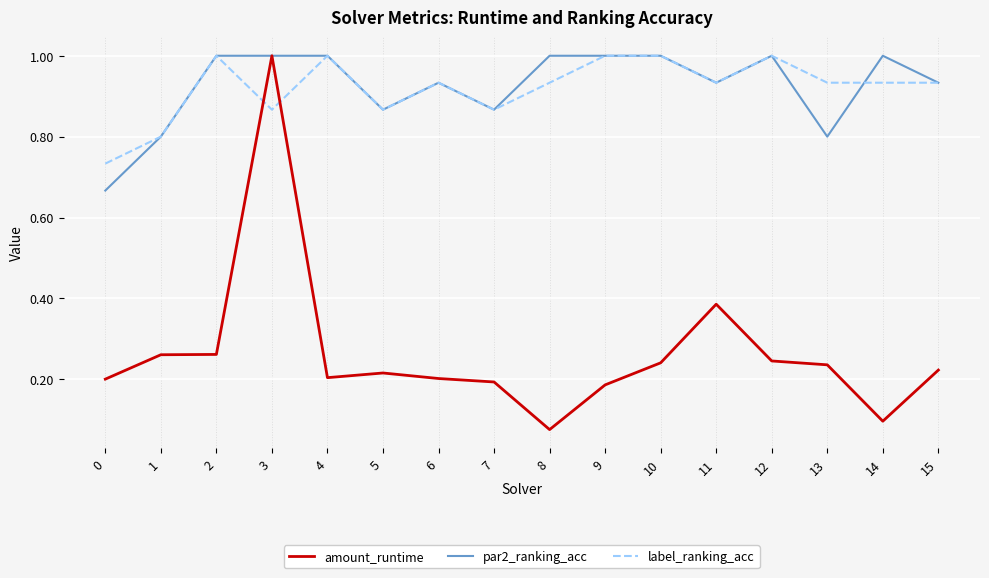

What is the greatest value displayed?

1.0